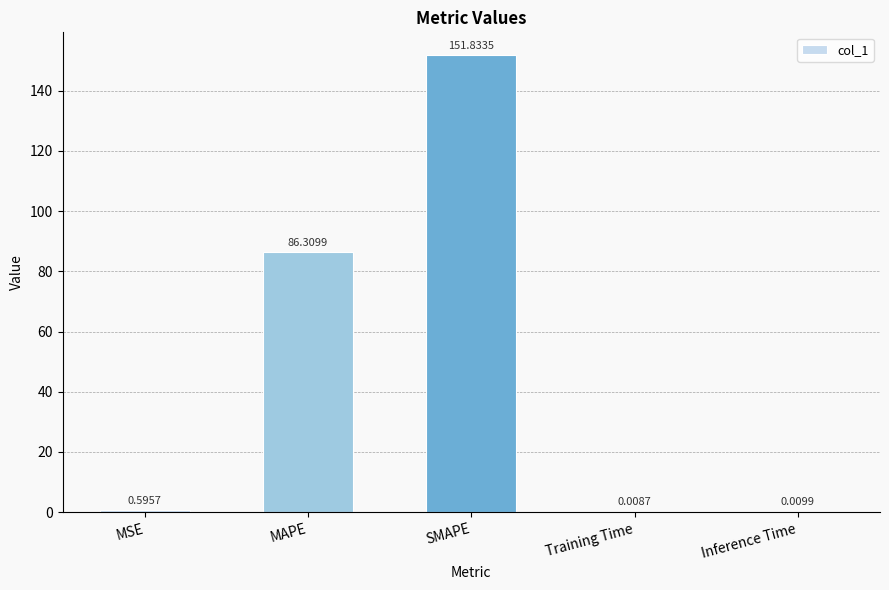

What is the change in value from MAPE to SMAPE?

+65.5